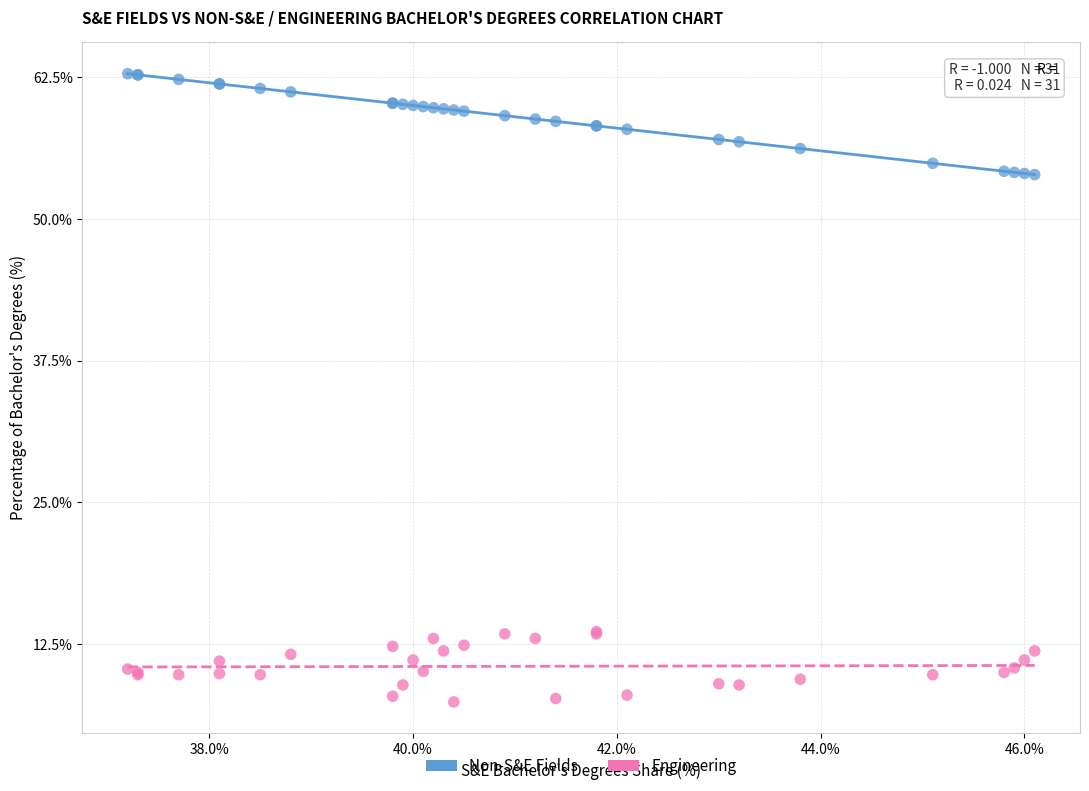

Which series reaches the minimum Y coordinate?

Engineering